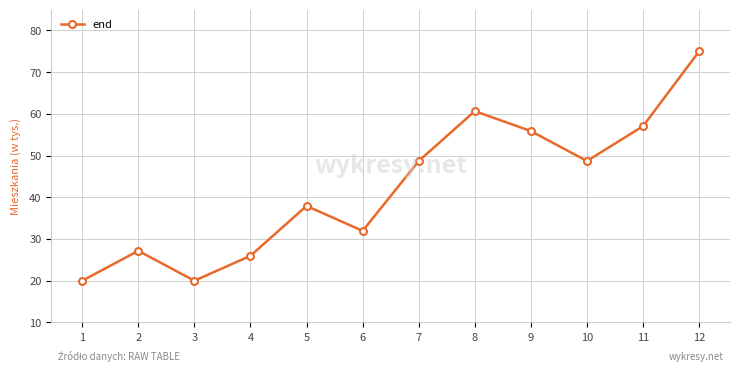

What is the value of the 12th point from the left?

75.0